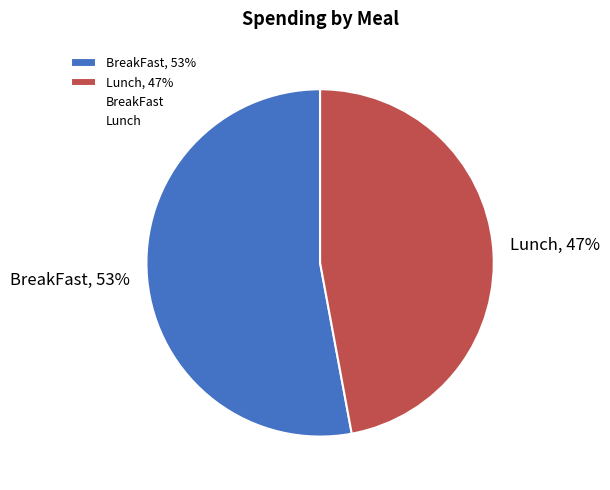

Do BreakFast and Lunch together represent more than half of the pie?

Yes